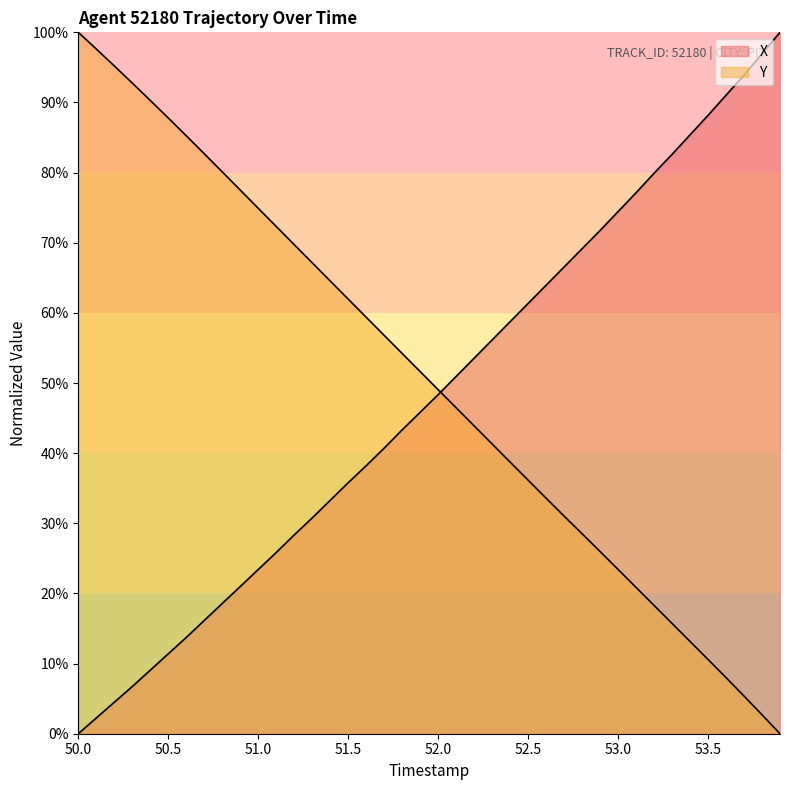

Which series has the widest spread of values?

X